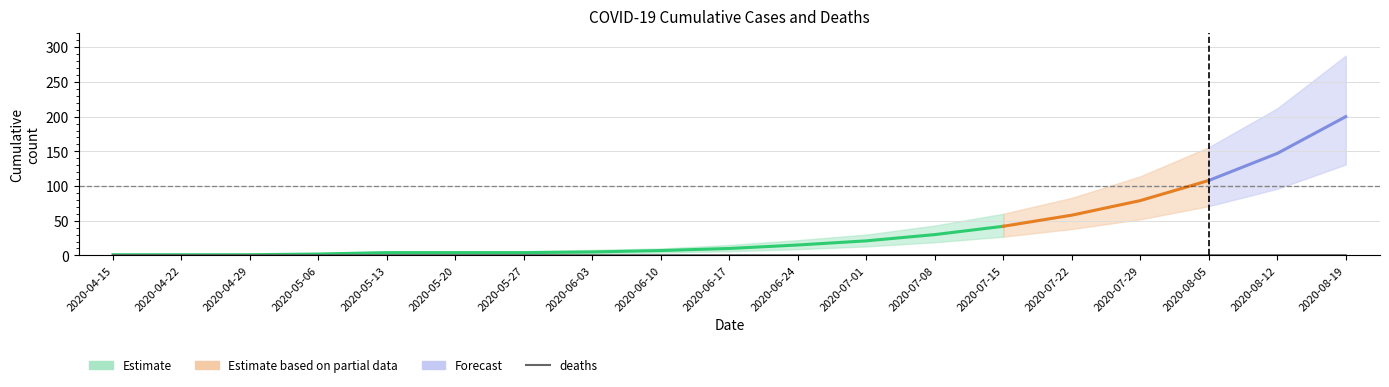

True or false: cases and deaths cross at least once.

False